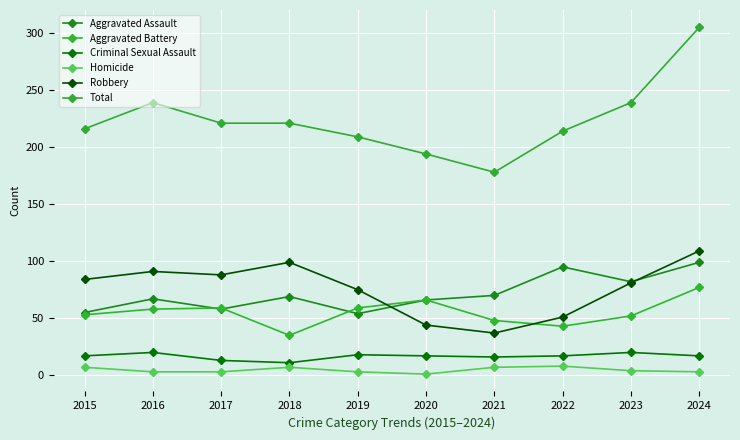

What is the difference between the highest and lowest values at 2020?

193